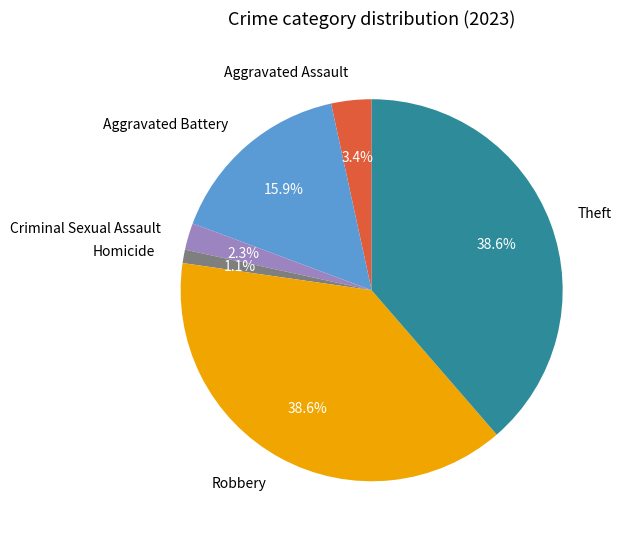

True or false: Aggravated Battery accounts for 16% of the total.

True